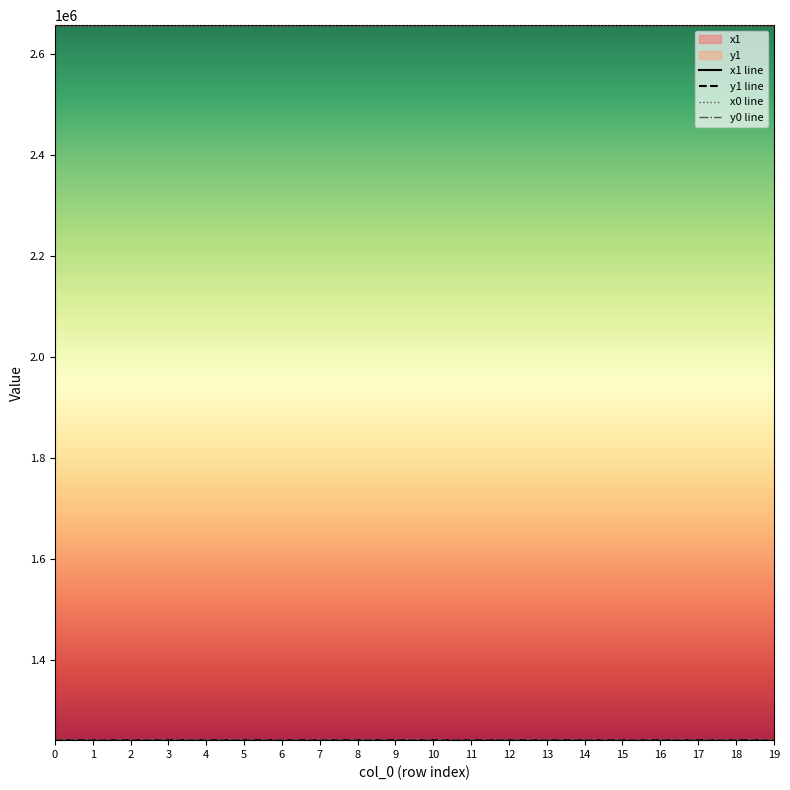

What are all the series names shown in the legend?

x1, y1, x0, y0